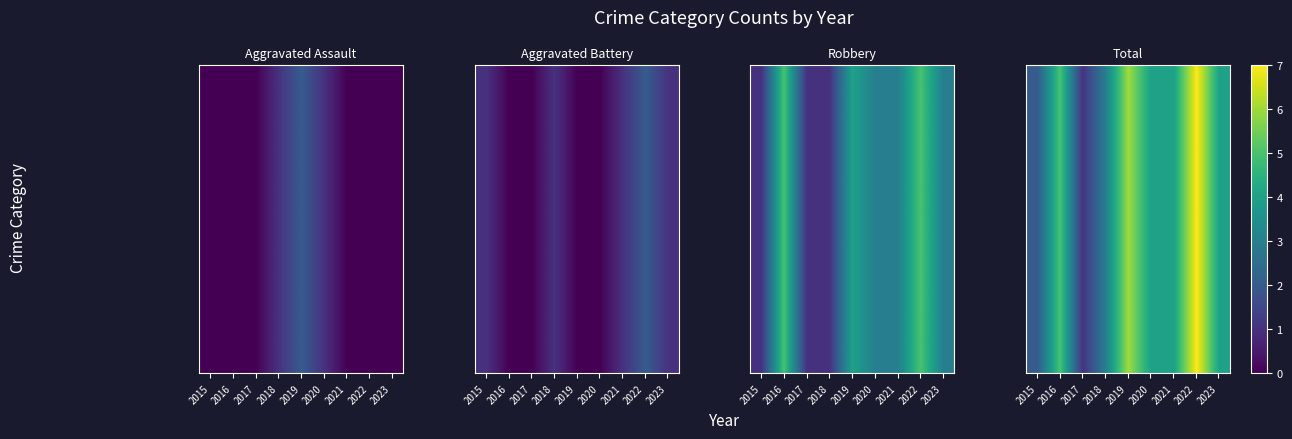

How many categories are shown in the chart?

9